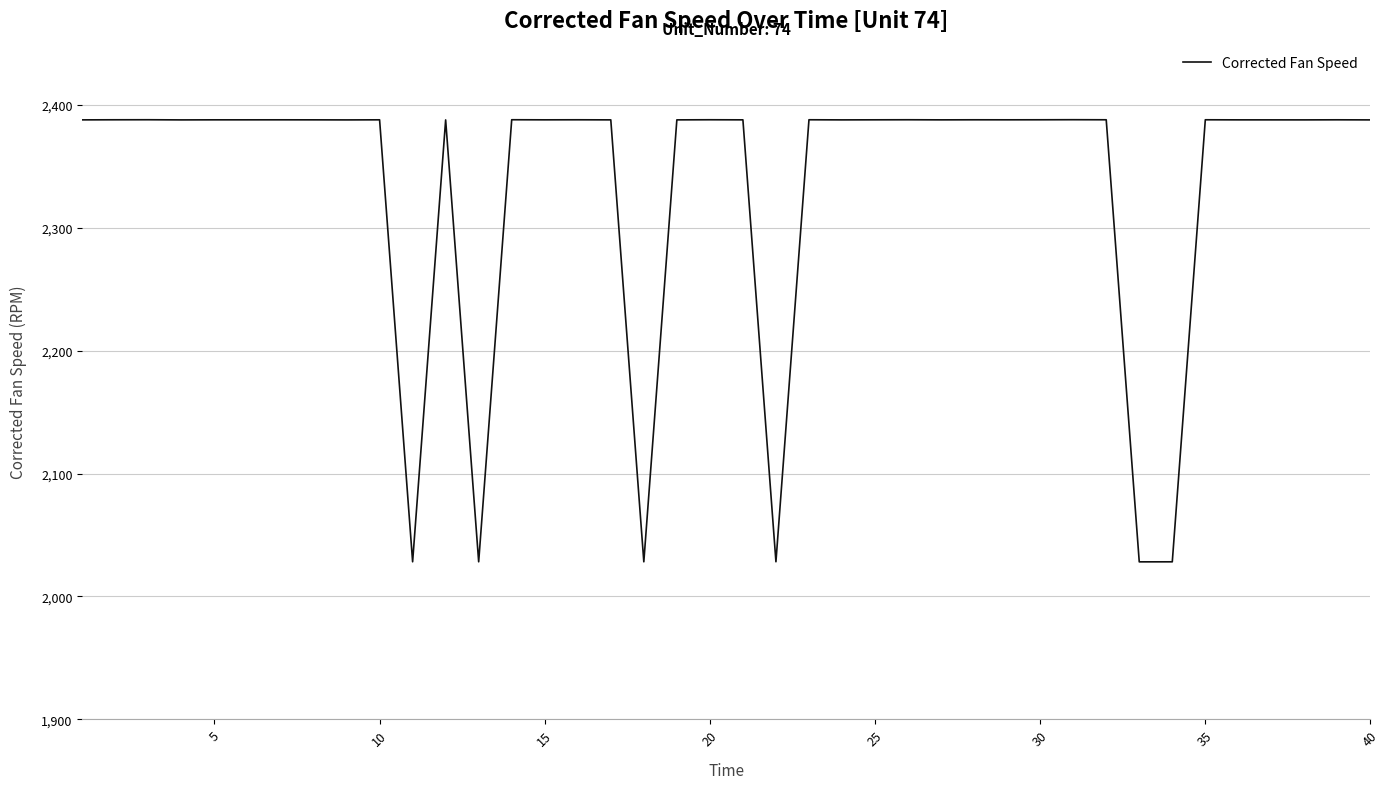

What is the difference between the maximum and minimum values?

359.9